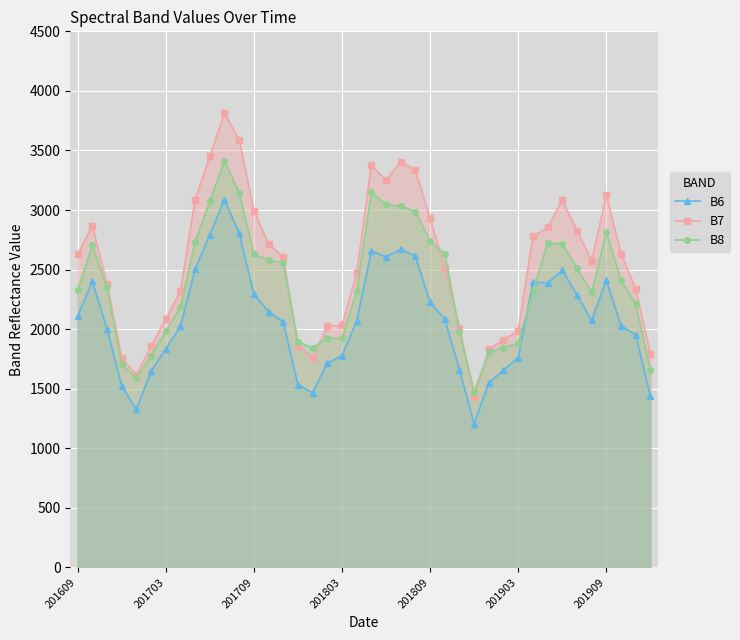

Which series has the largest total across all categories?

B7